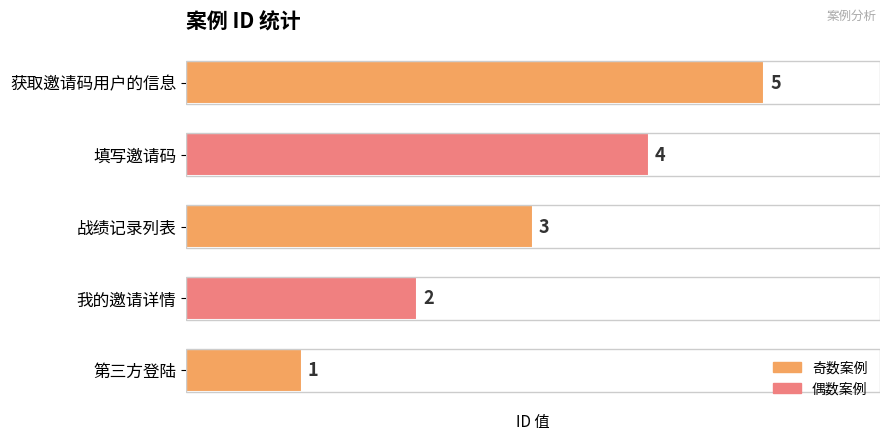

Rank the categories by value from lowest to highest.

第三方登陆, 我的邀请详情, 战绩记录列表, 填写邀请码, 获取邀请码用户的信息